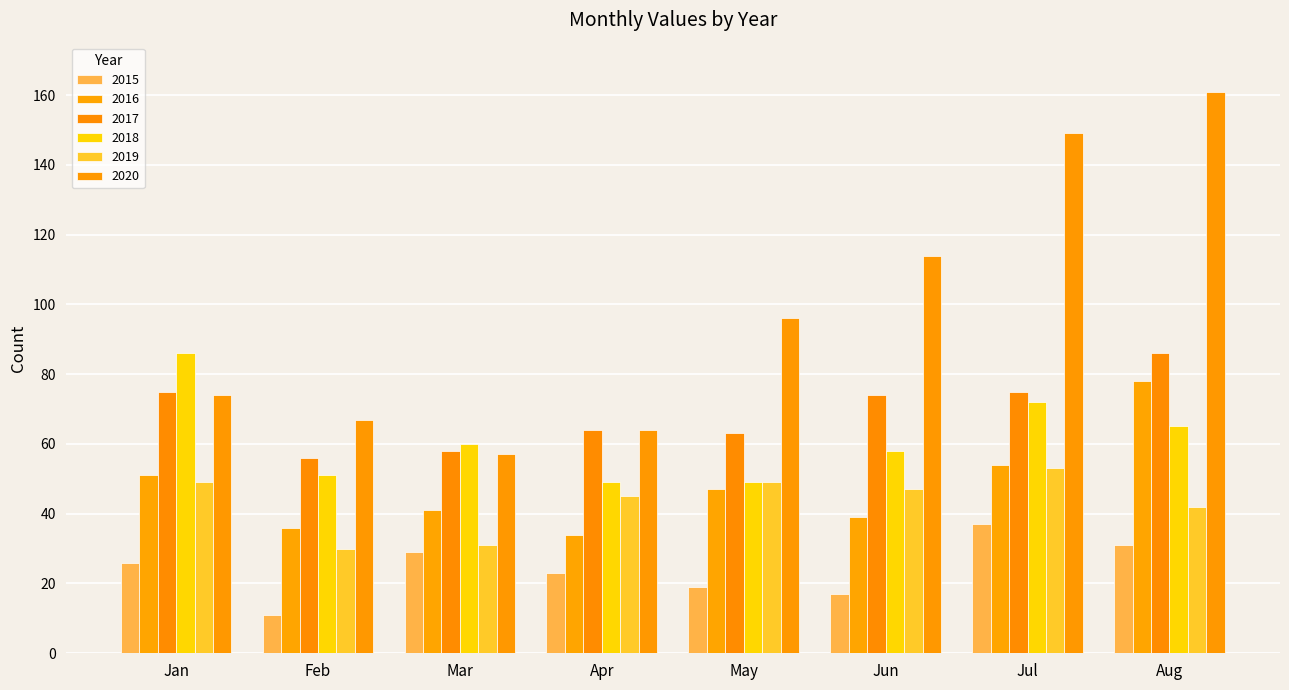

Which series has the largest range (max minus min)?

2020